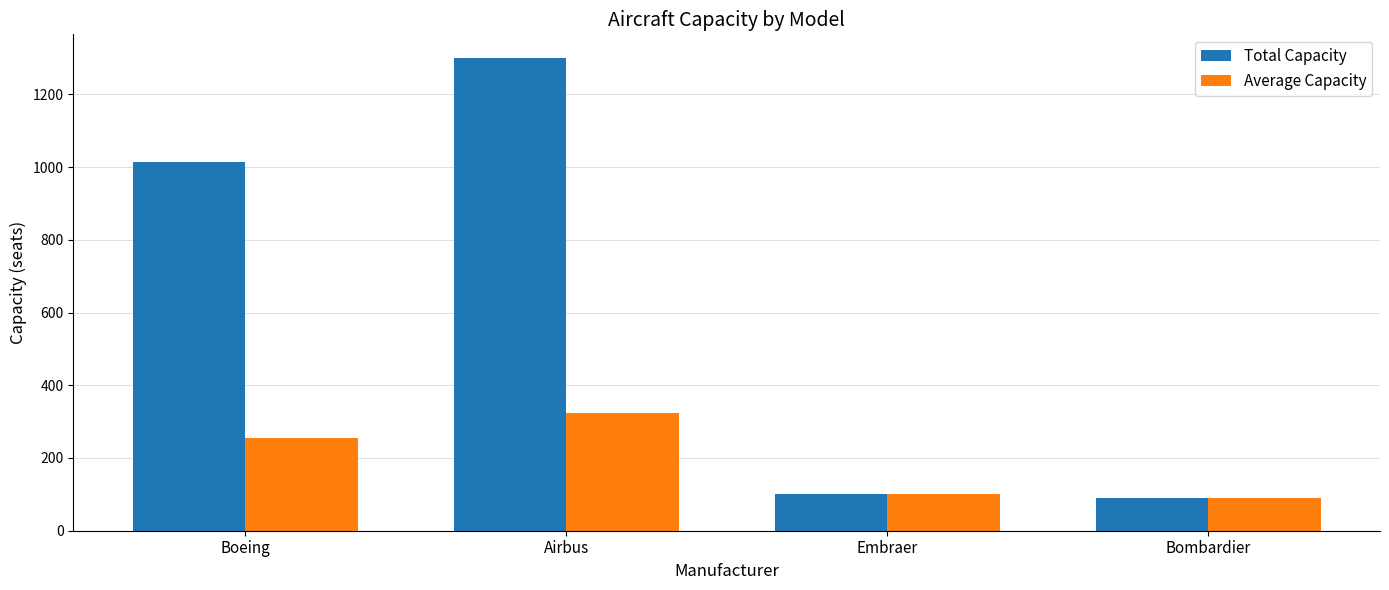

What is the sum of all Total Capacity values?

2505.0